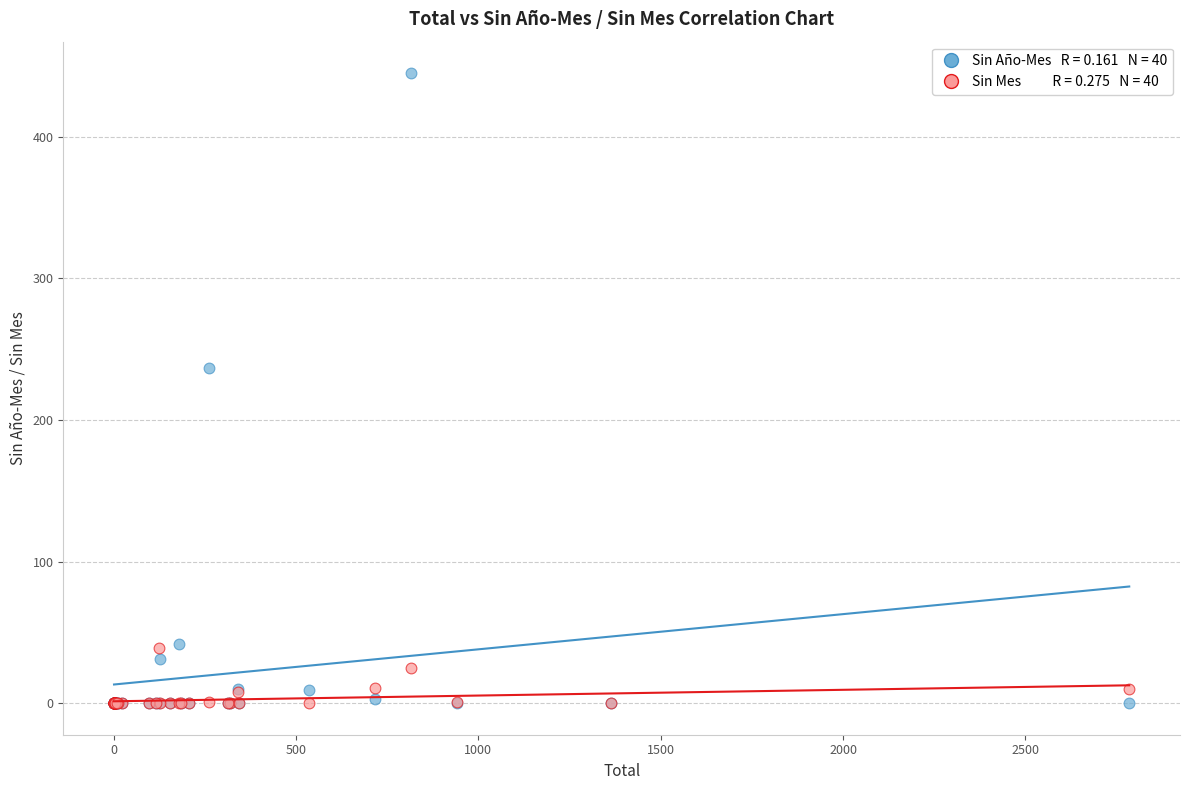

Across all series, what Y value is closest to 222?

237